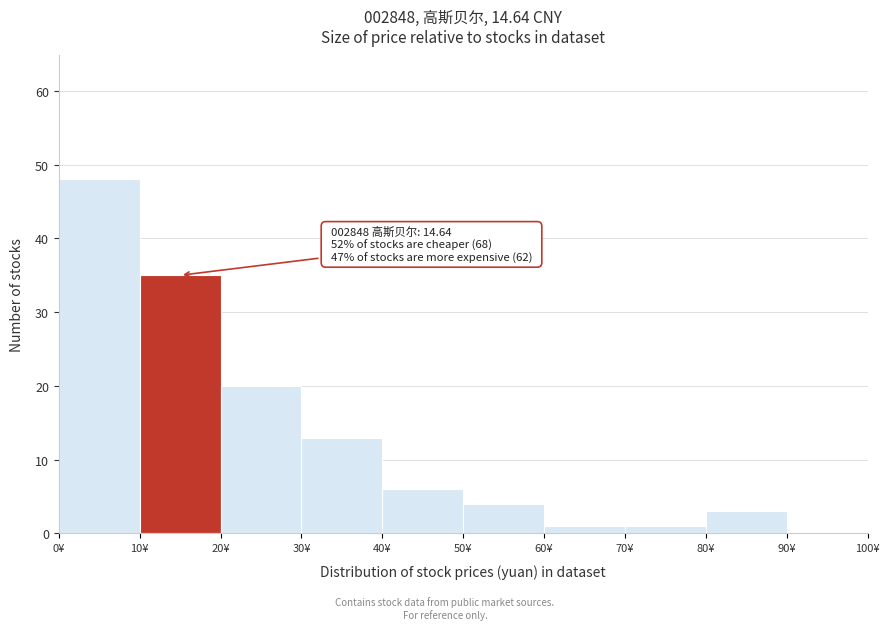

Over which range of the x-axis is the bar tallest?

0 to 10